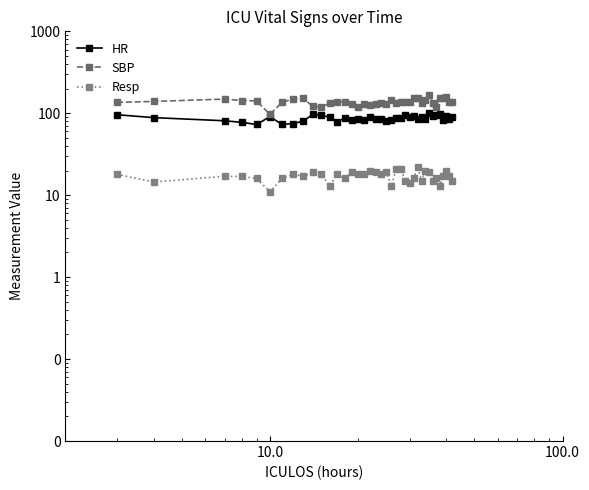

True or false: Resp and HR intersect in this chart.

False